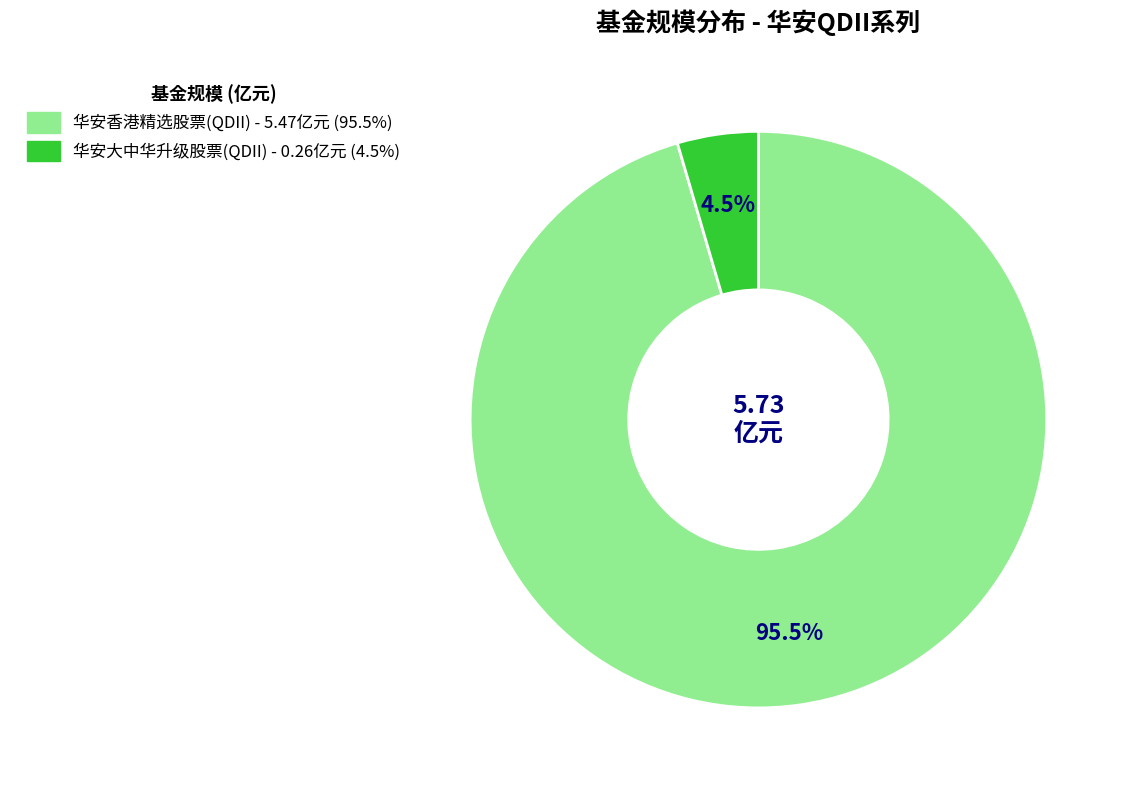

How many slices are in this pie chart?

2